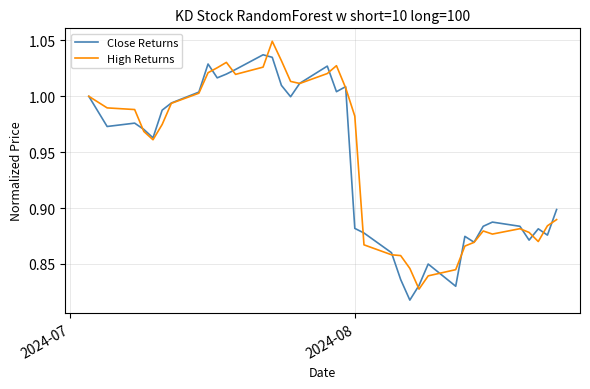

Rank the series by their maximum value, from highest to lowest.

High Returns, Close Returns